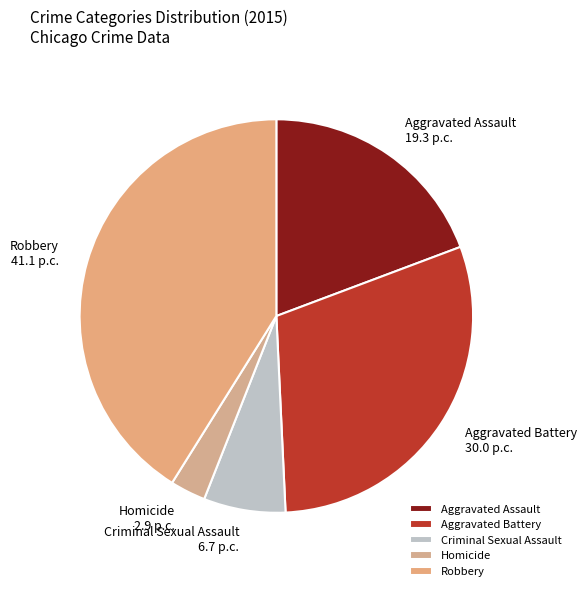

True or false: Criminal Sexual Assault accounts for 1% of the total.

False